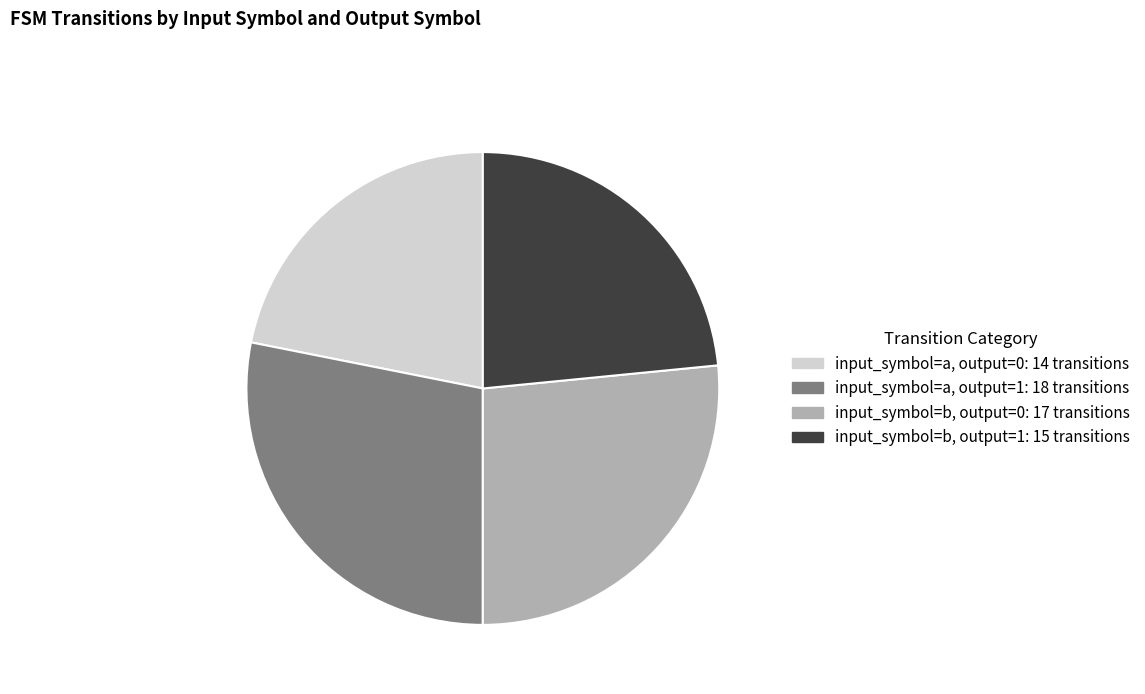

Does input_symbol=a, output=1 account for over 50% of the chart?

No